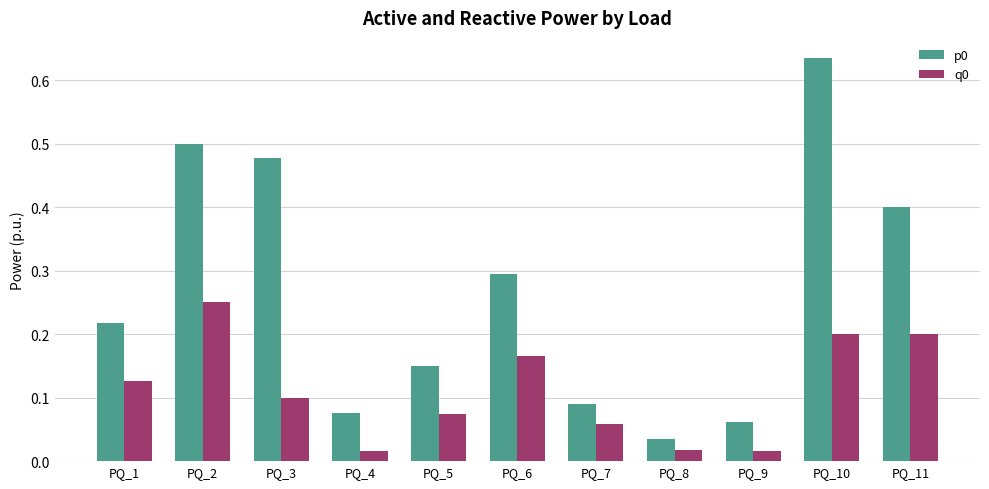

At how many categories does at least one series exceed 0?

11